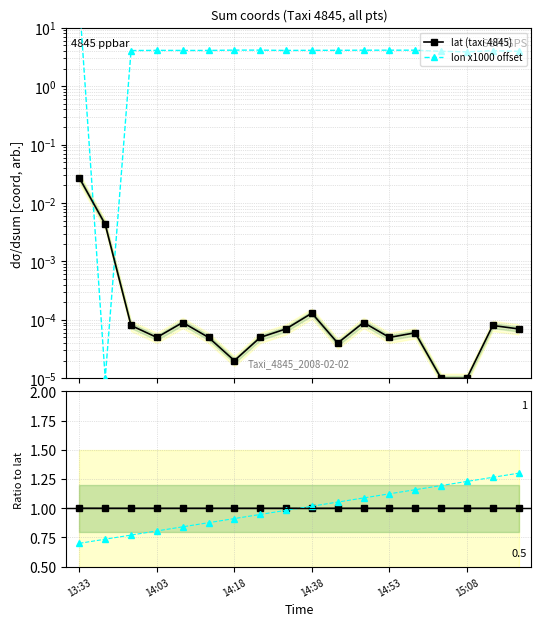

At which label is lat ratio closest to 1?

14:38